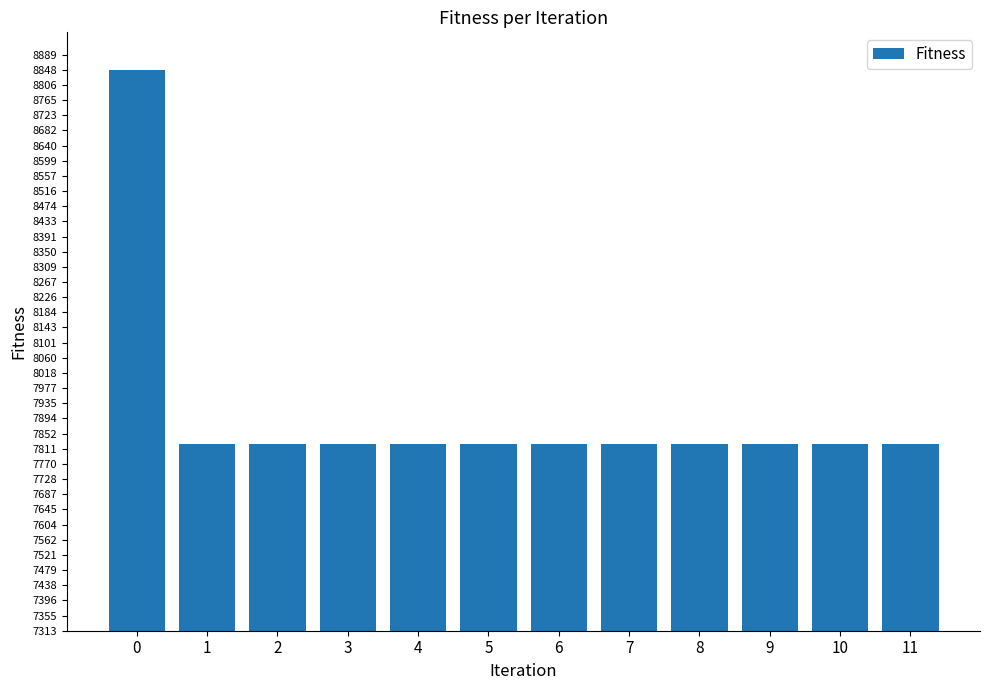

Reading left to right, what are all the values shown in this chart?

0=8847.6	1=7824.8	2=7824.8	3=7824.8	4=7824.8	5=7824.8	6=7824.8	7=7824.8	8=7824.8	9=7824.8	10=7824.8	11=7824.8